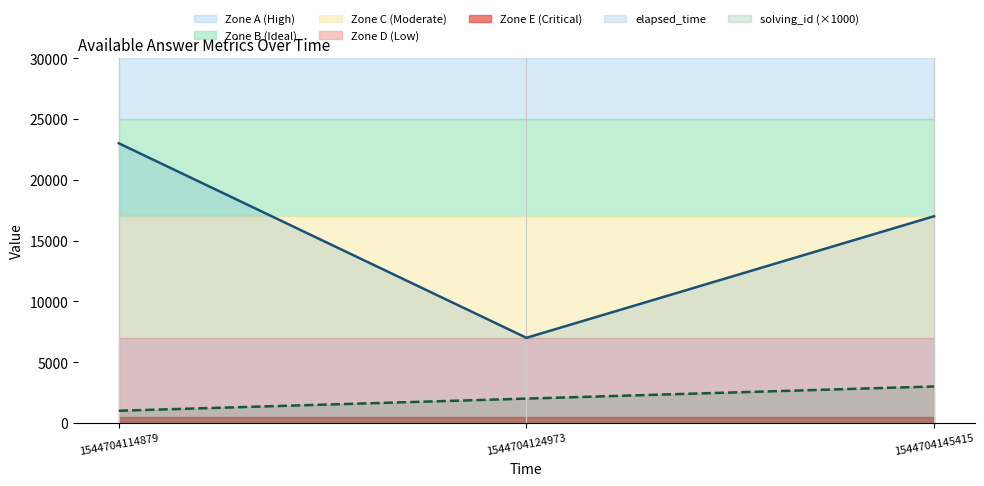

What is the value of the elapsed_time point at the 3rd from the left?

17000